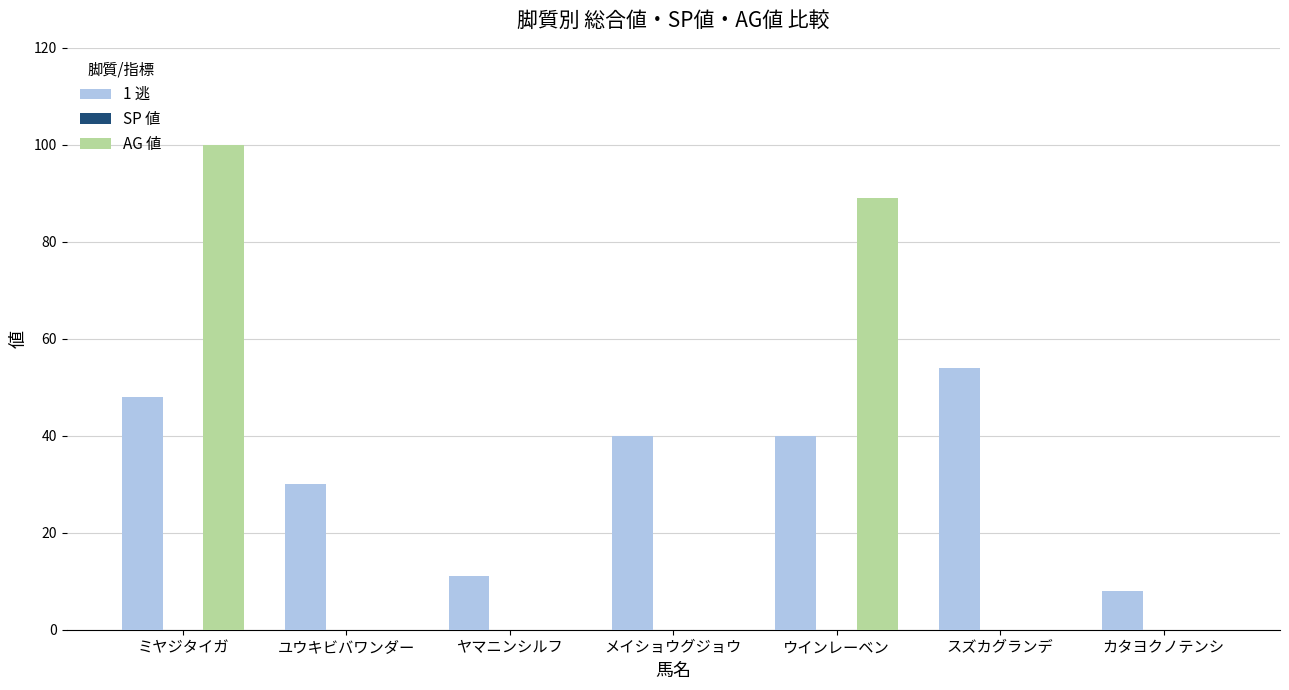

How many groups of bars are there?

7